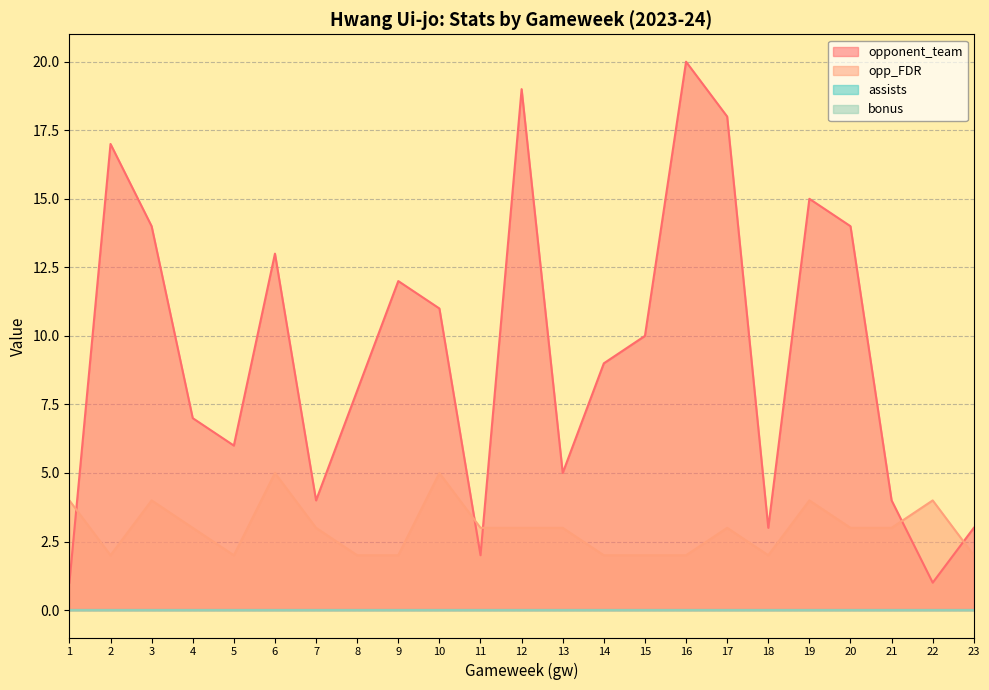

True or false: opponent_team has a value of 2 at 7.

False